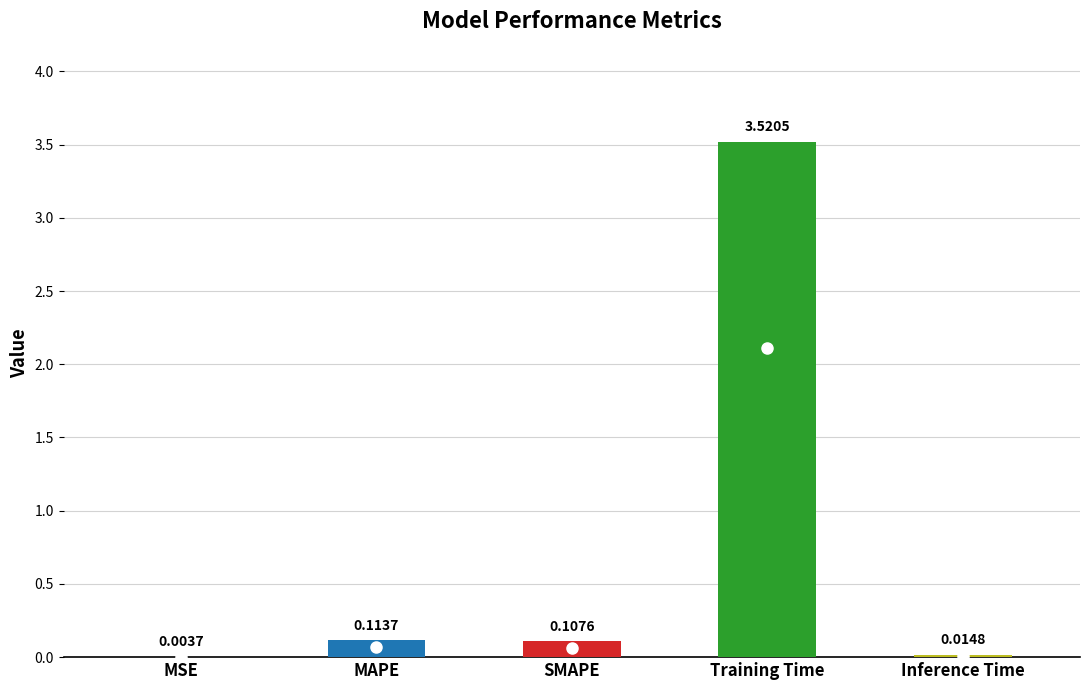

Which category has the highest value across all series?

Training Time